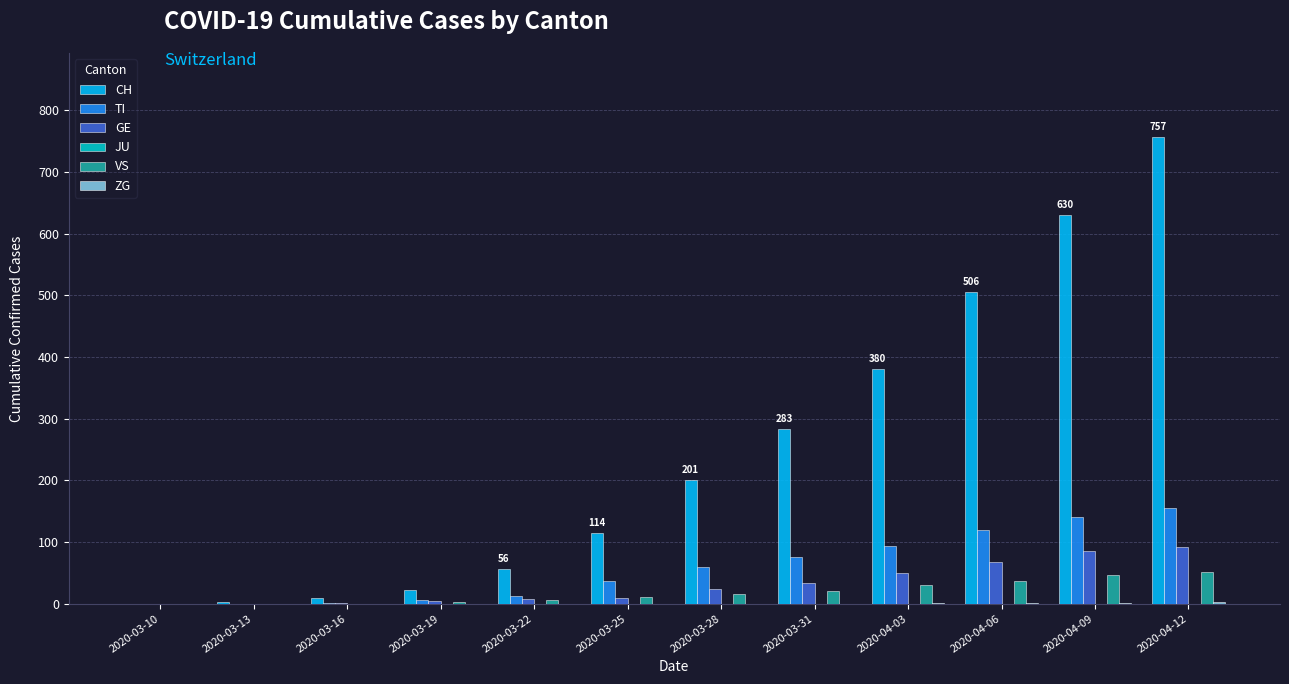

Which series changed the most between 2020-03-25 and 2020-04-03?

CH